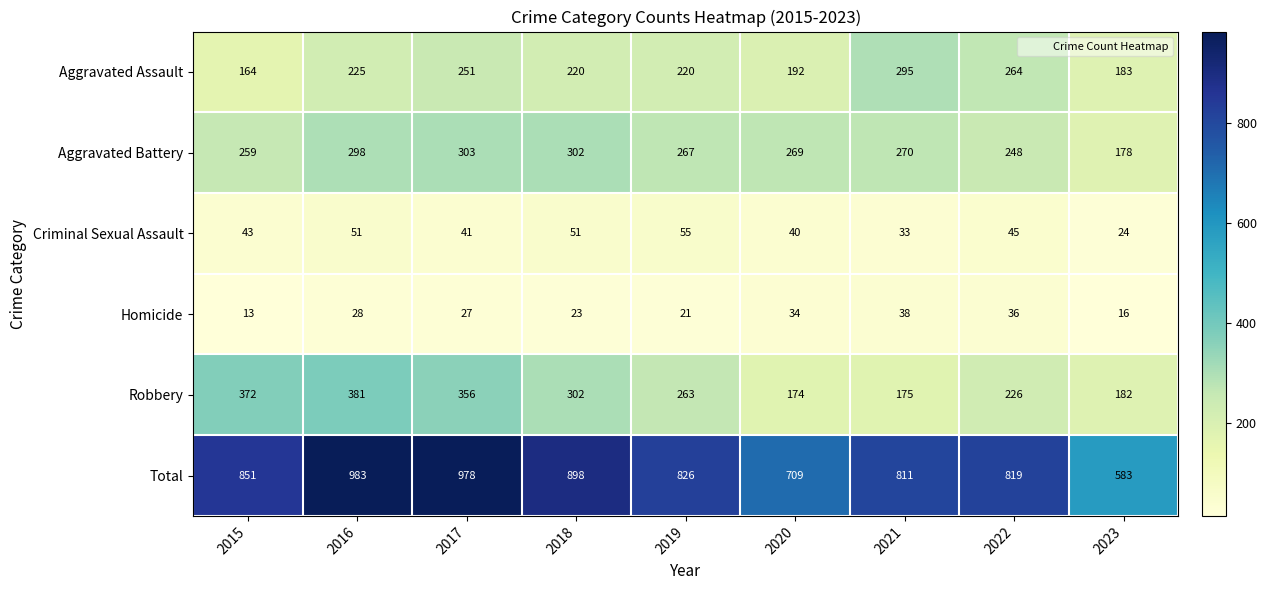

What is the difference between the Aggravated Battery values at 2020 and 2016?

29